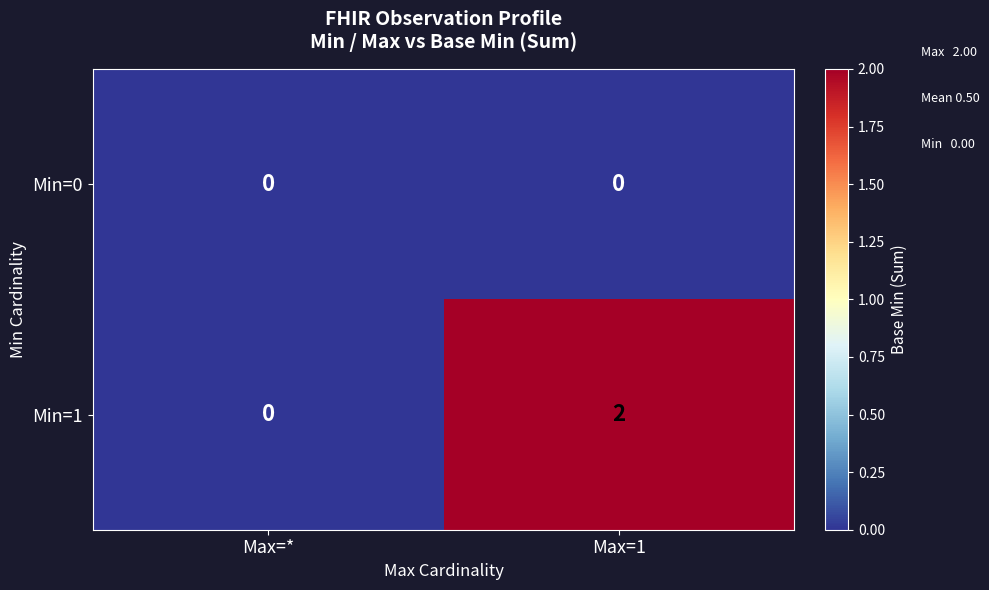

List the series in order of their peak value, highest first.

Min=1, Min=0